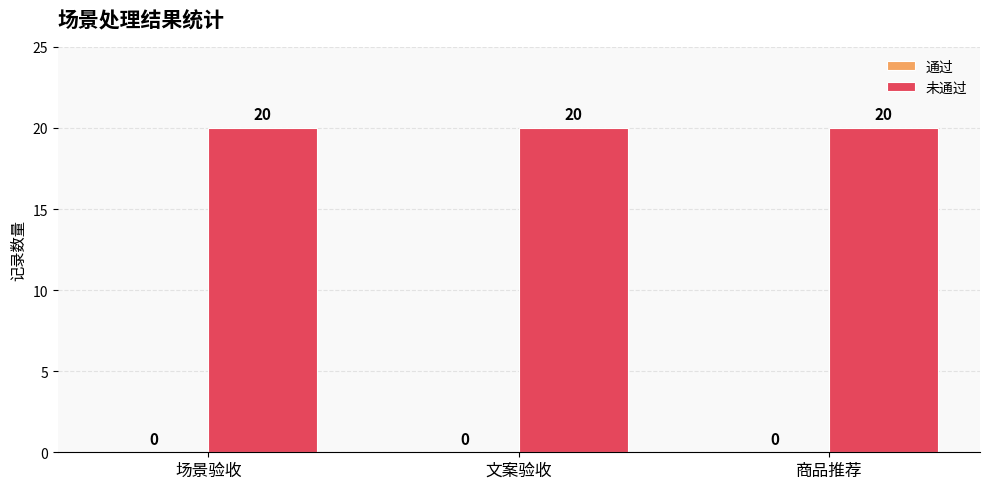

How many groups of bars are there?

3